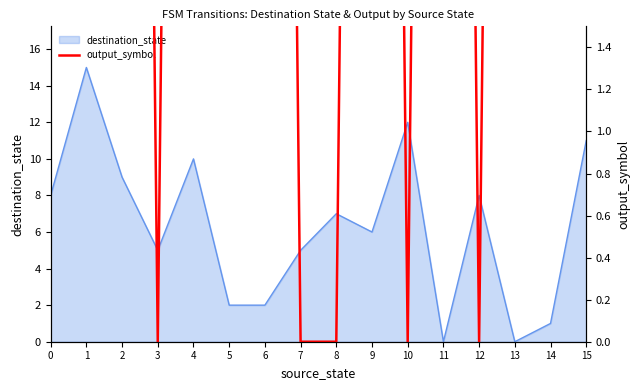

What is the maximum value for destination_state?

15